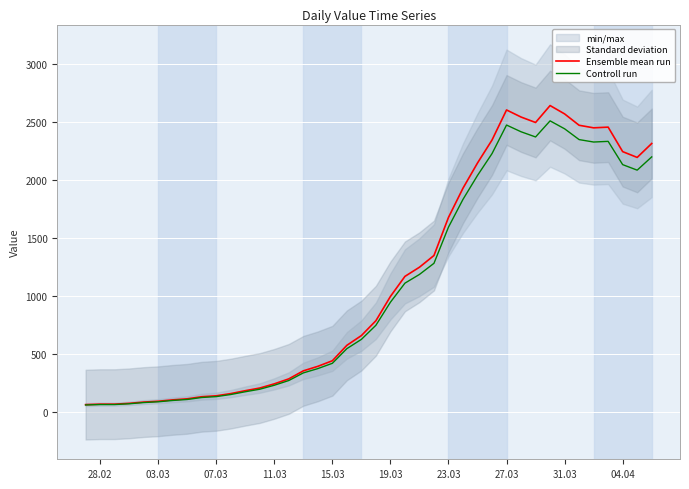

What is the highest value of the Ensemble mean run series?

2638.0